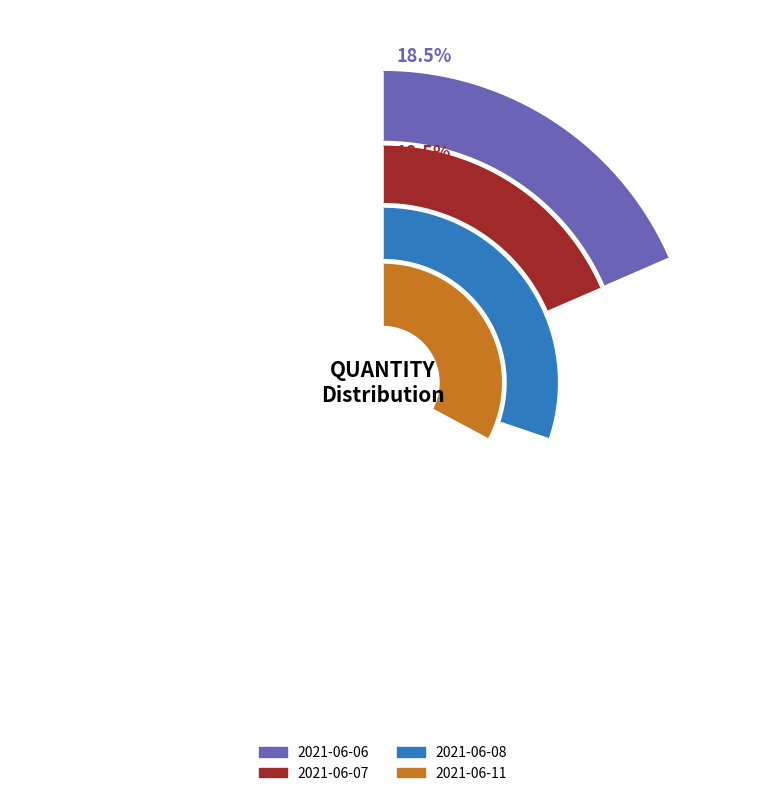

The 2021-06-06 slice represents 11% of the pie. True or false?

False